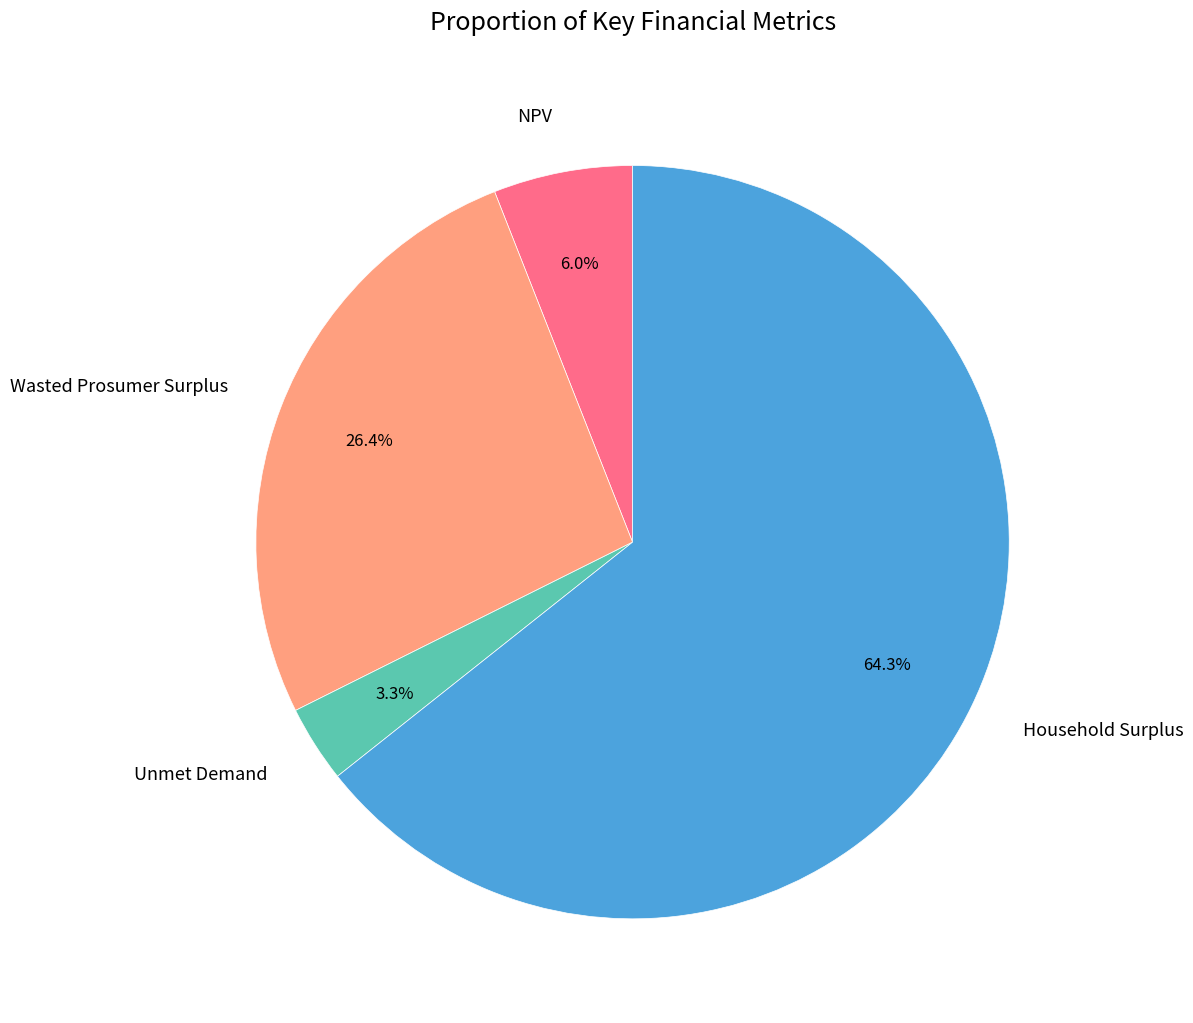

The Wasted Prosumer Surplus slice represents 41% of the pie. True or false?

False